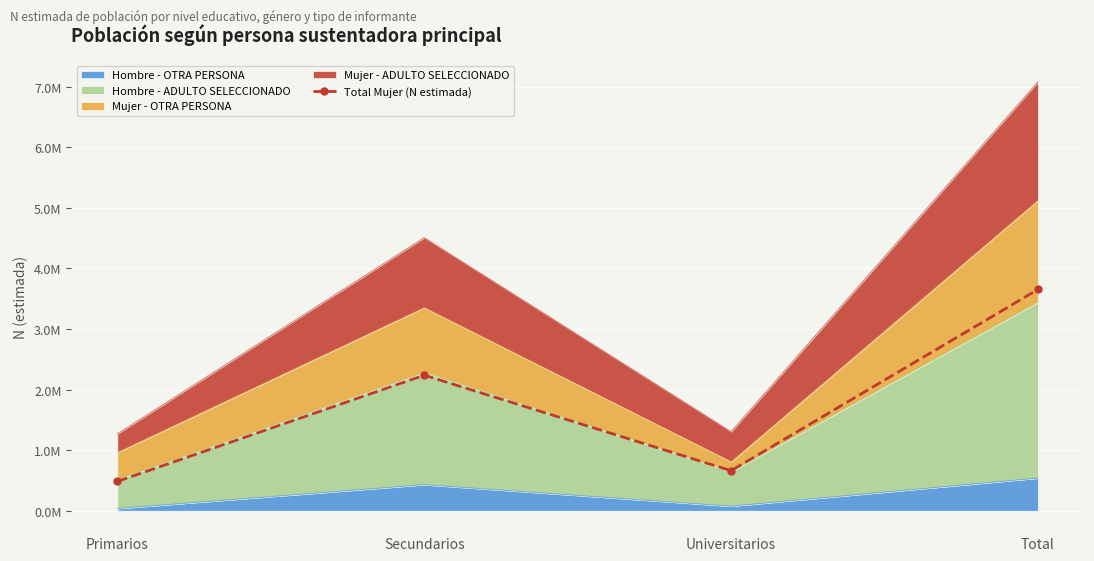

How many points are higher than both their immediate neighbors (excluding endpoints)?

1